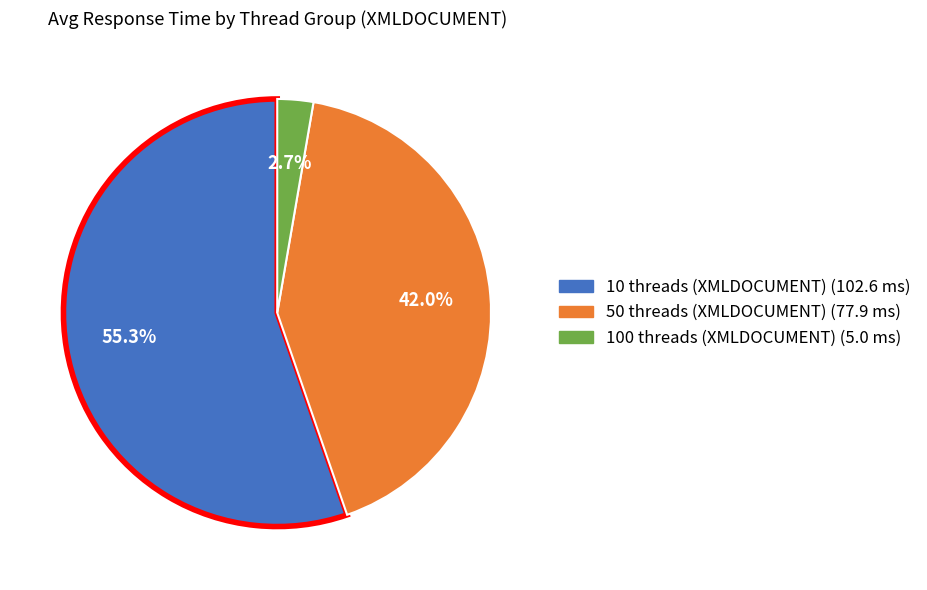

How many segments does this pie chart have?

3